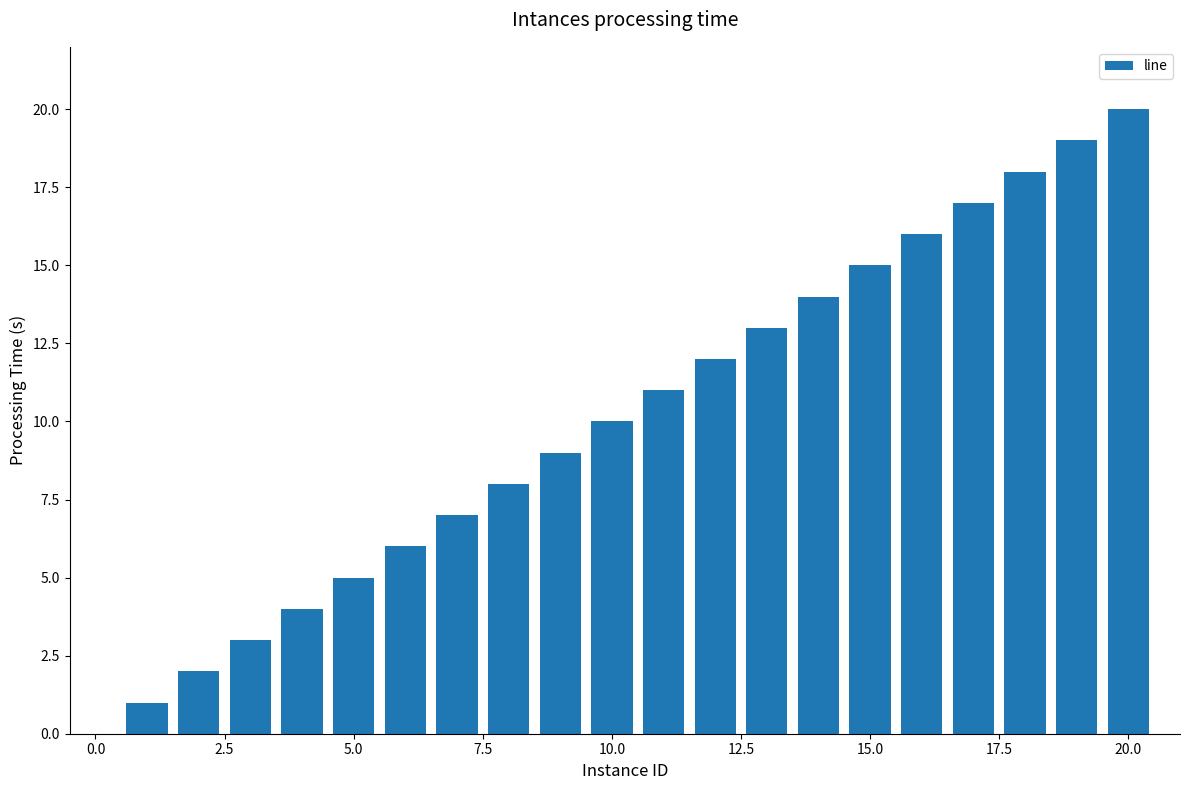

Does the chart contain stacked bars?

No